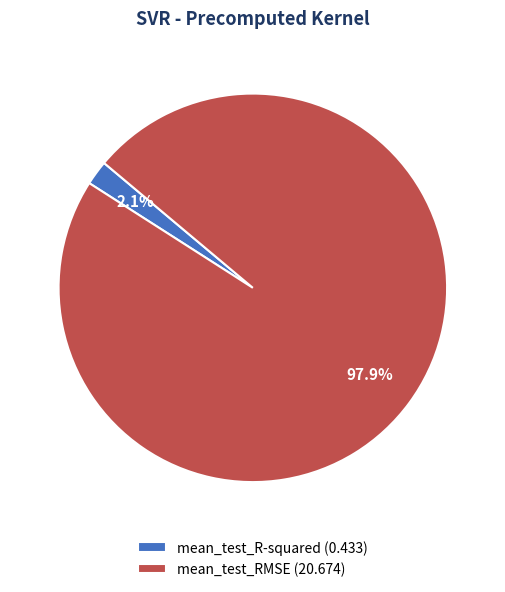

Count the number of slices in the pie.

2